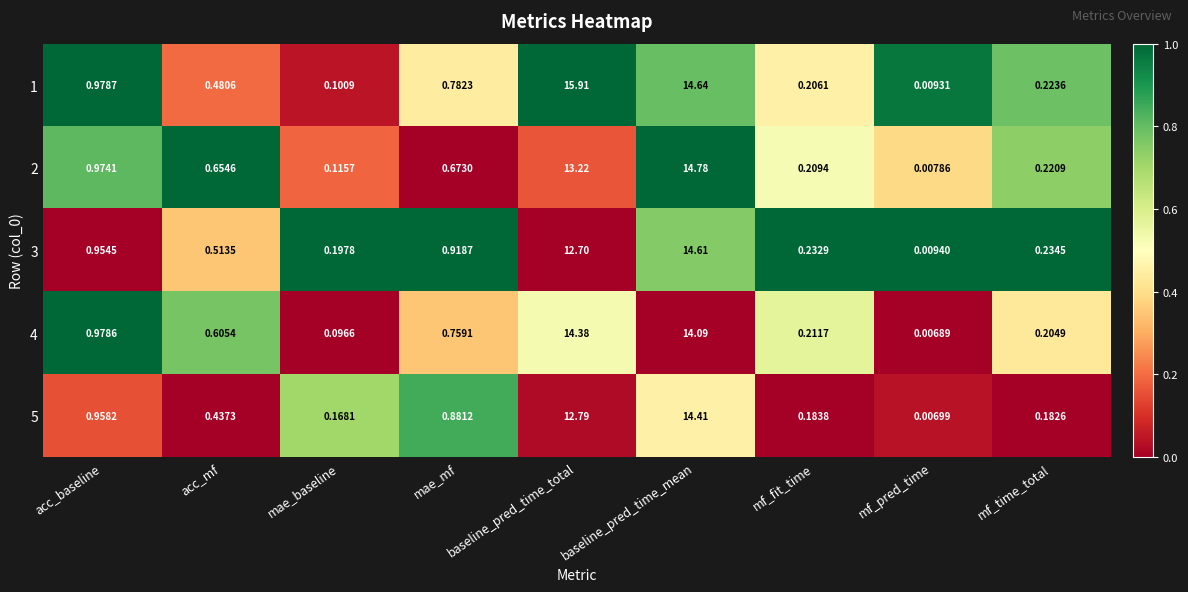

Which series changed the most between mae_mf and mf_fit_time?

5